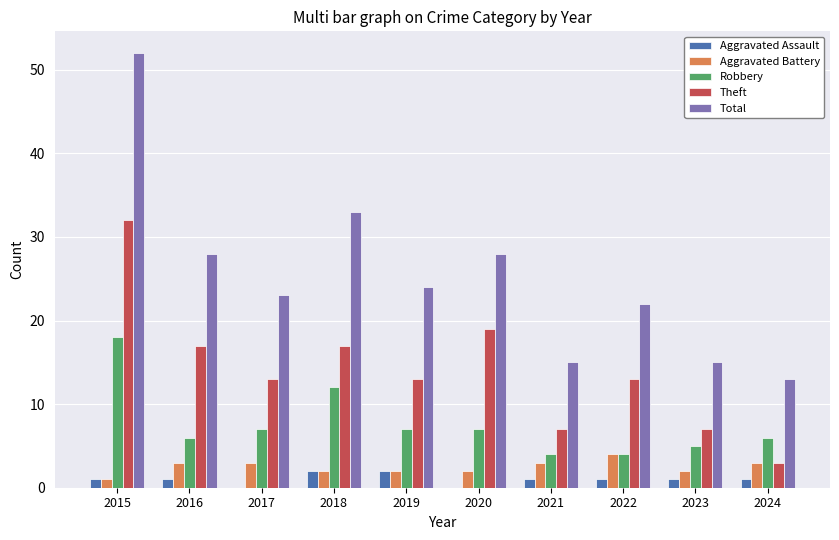

Reading left to right, transcribe all the data shown in this chart.

Aggravated Assault: 1	1	0	2	2	0	1	1	1	1
Aggravated Battery: 1	3	3	2	2	2	3	4	2	3
Robbery: 18	6	7	12	7	7	4	4	5	6
Theft: 32	17	13	17	13	19	7	13	7	3
Total: 52	28	23	33	24	28	15	22	15	13